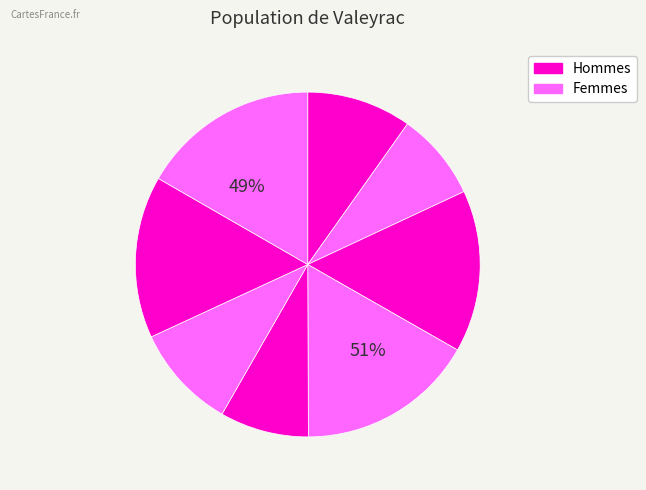

How many segments does this pie chart have?

8